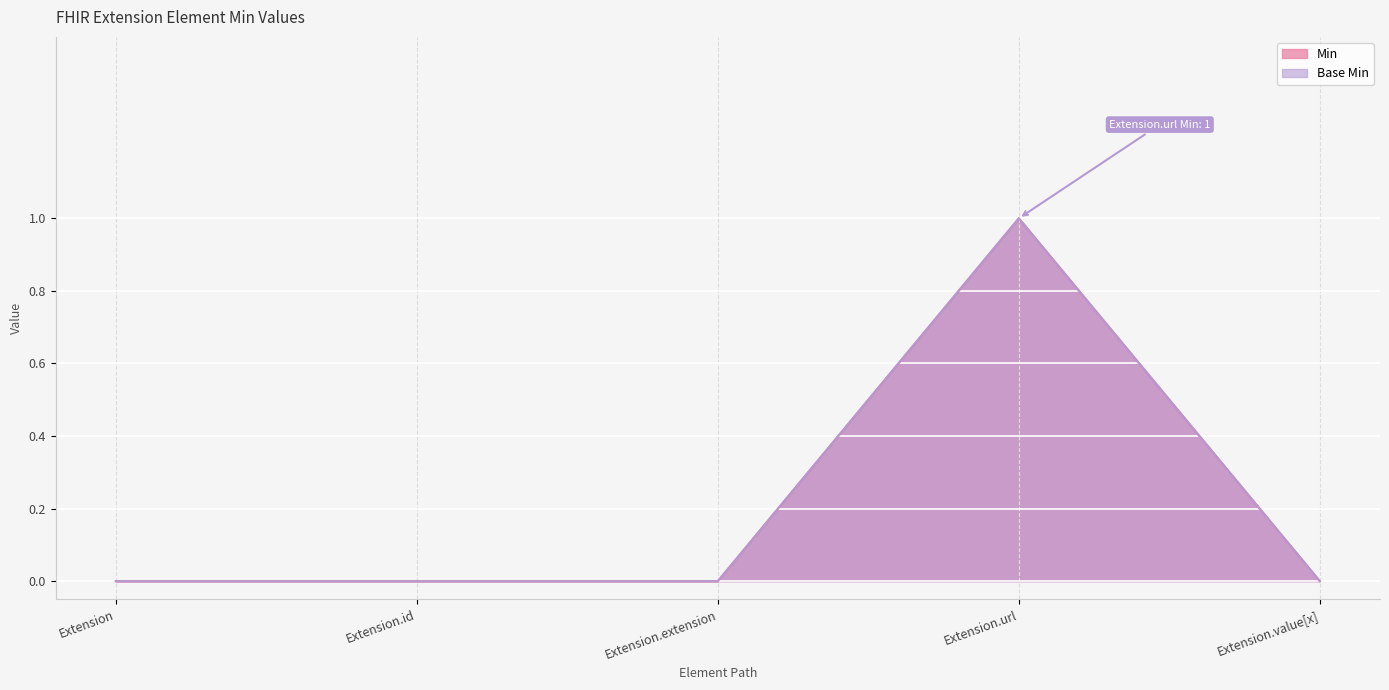

What is the label of the 1st point from the left?

Extension